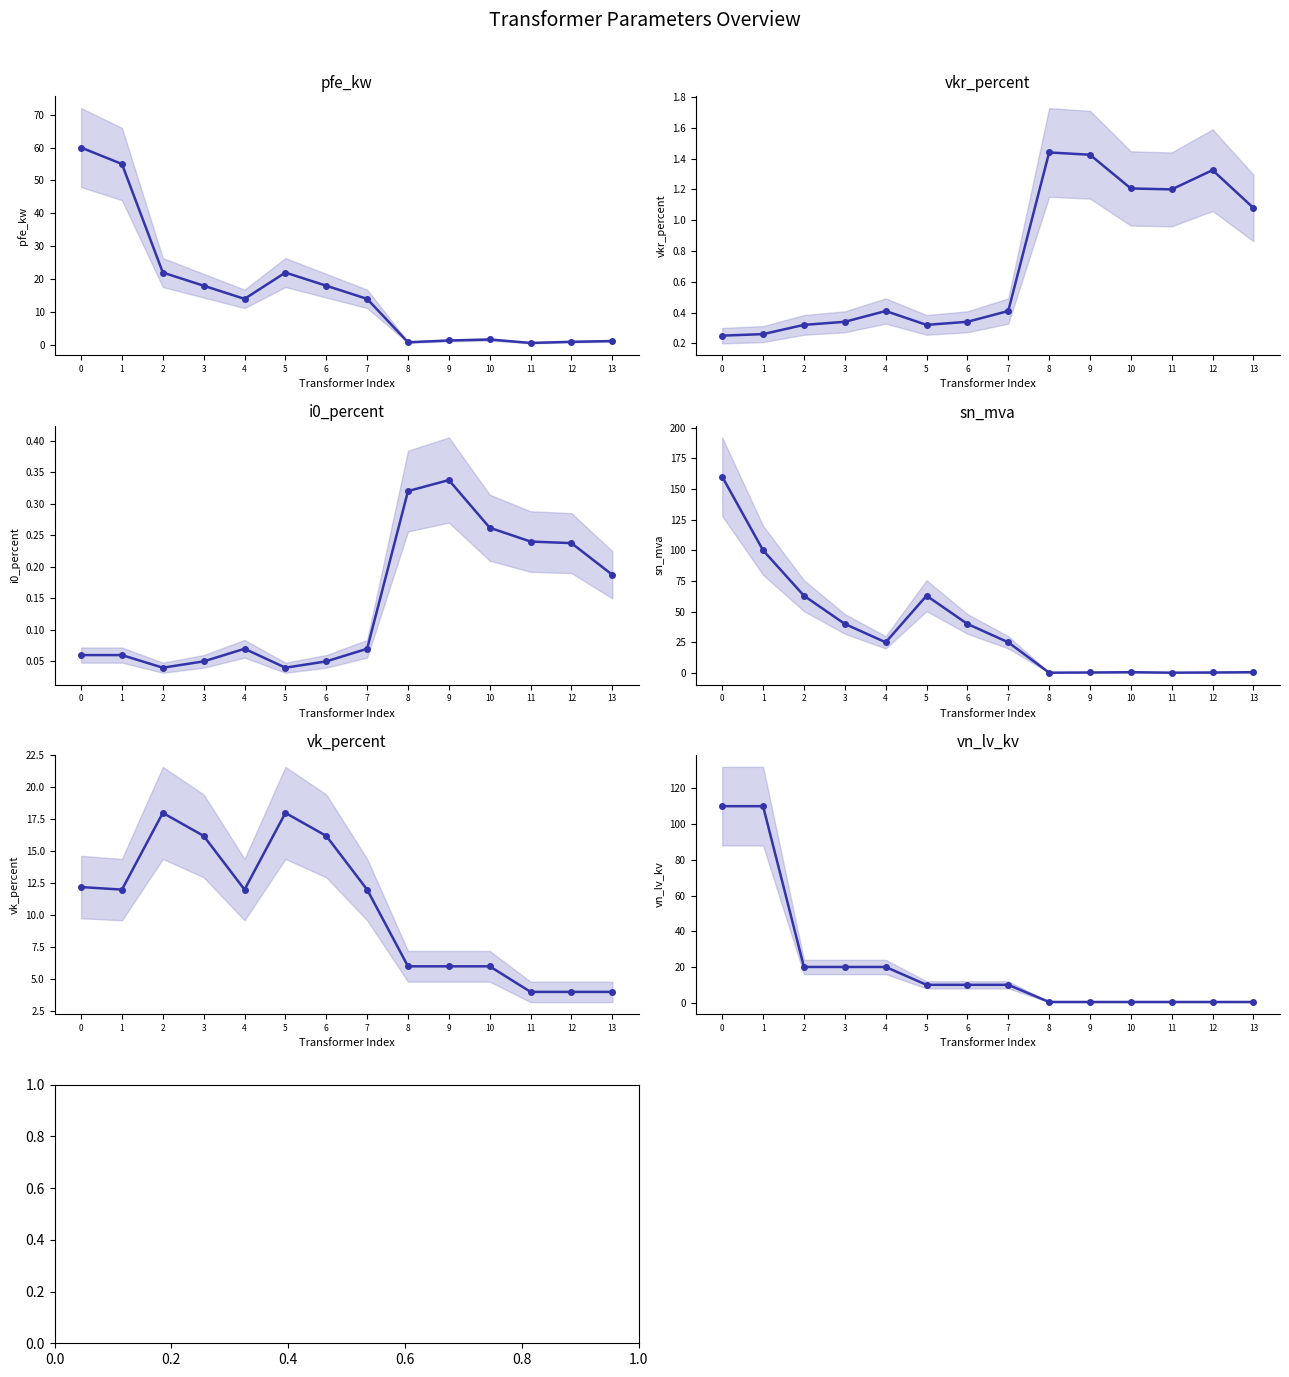

At 7, list the series in order from largest to smallest.

sn_mva, pfe_kw, vk_percent, vn_lv_kv, vkr_percent, i0_percent